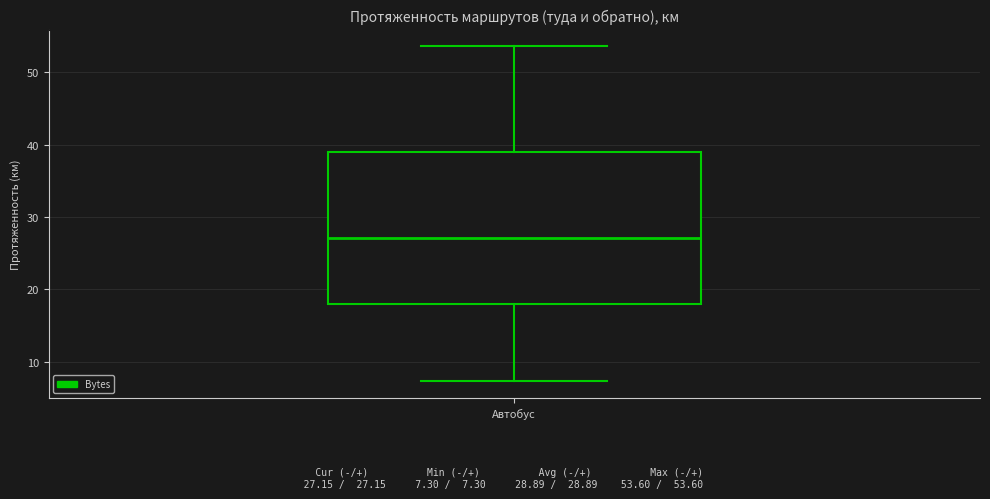

Read this box plot against the y-axis: the position of the median line, the range covered by the box, and the ends of both whiskers. The values are not printed on the chart, so give them approximately, as read against the axis.

median 27, box 18 to 39, whiskers 7 to 54